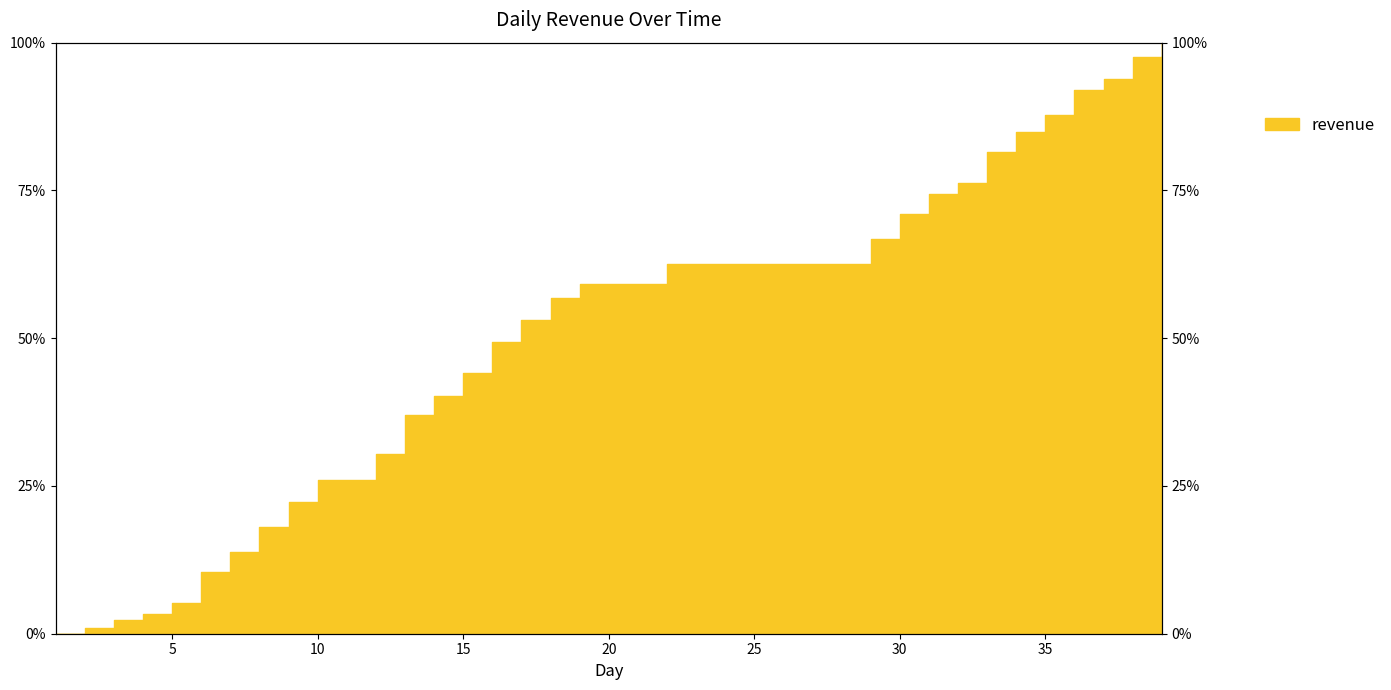

What is the value of the 8th point from the left?

0.2